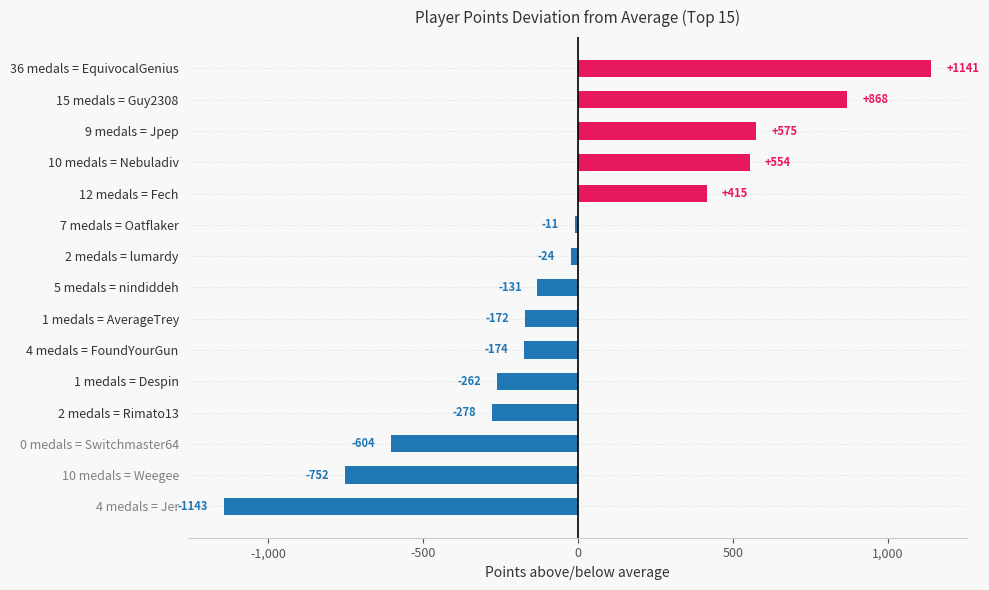

Read the value at 7 medals = Oatflaker.

-11.1